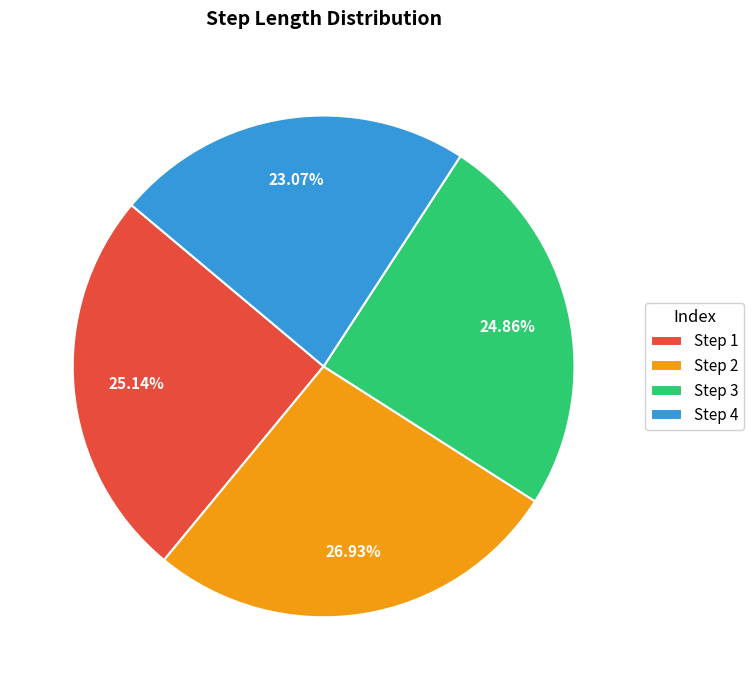

Which category has the smallest portion of the pie?

Step 4